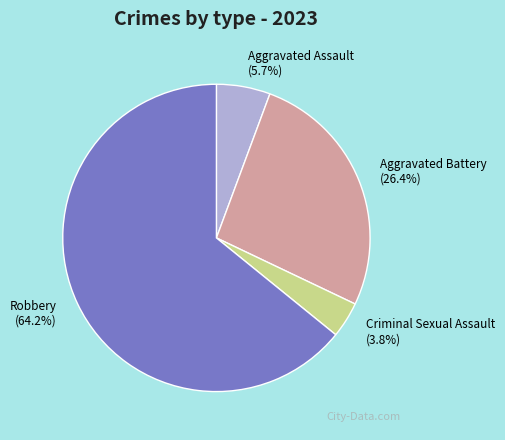

To the nearest percent, what portion does Robbery represent?

64%